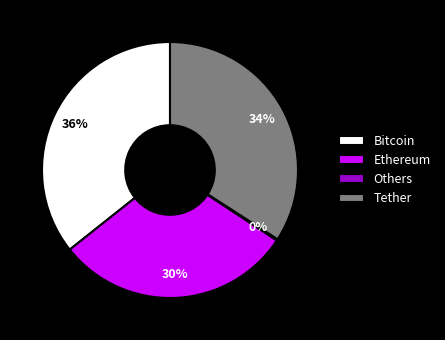

Is the sum of Tether and Ethereum greater than half?

Yes